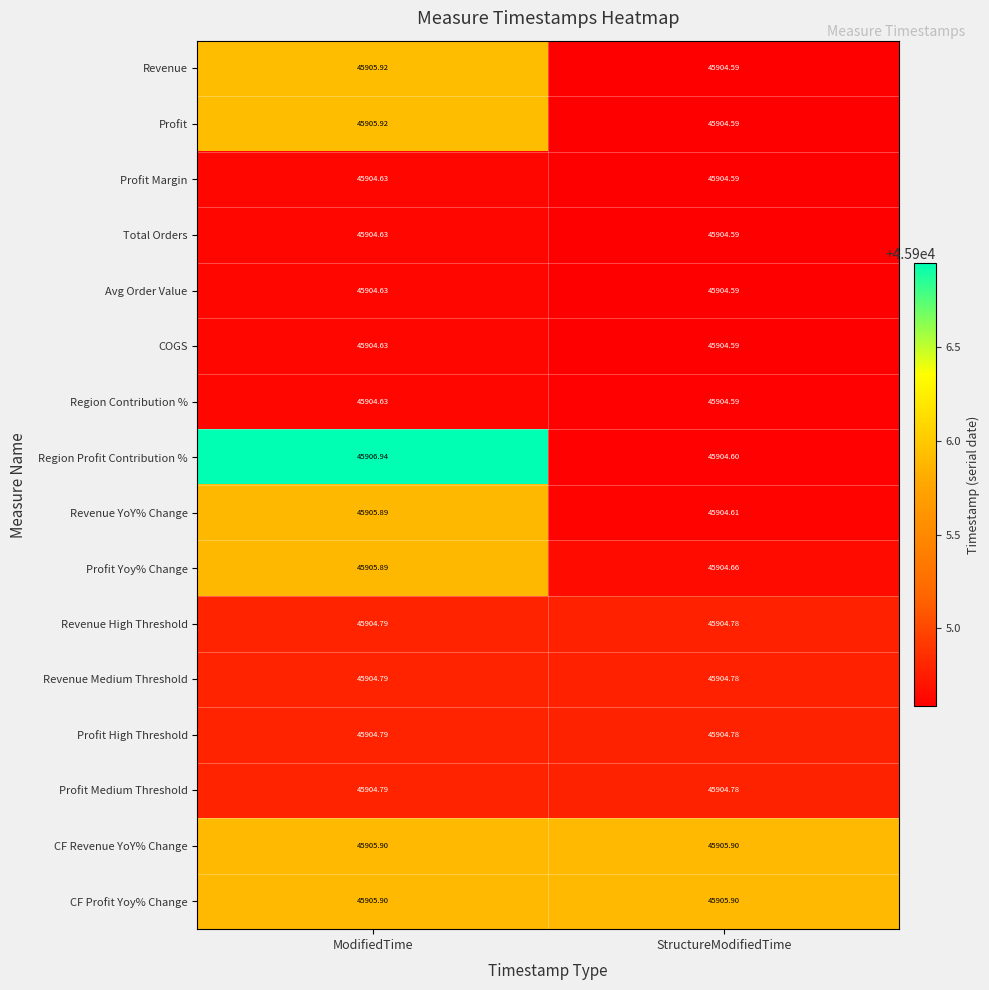

At which category is the sum across all series the highest?

ModifiedTime